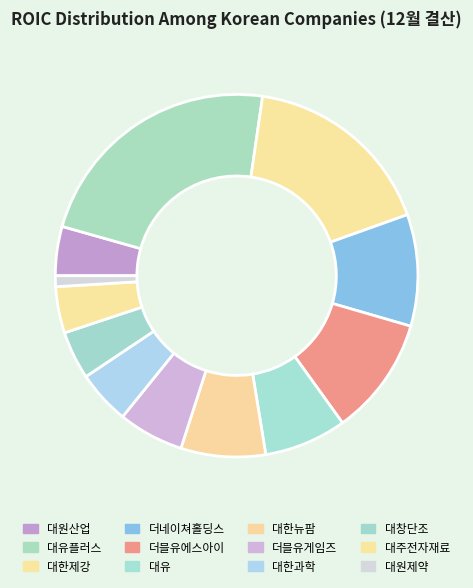

Which category has the biggest portion of the pie?

대유플러스